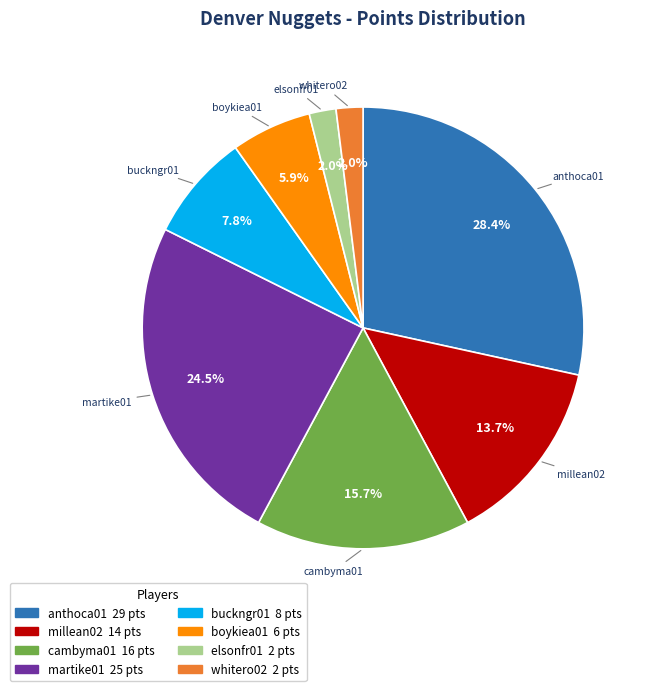

How many segments does this pie chart have?

8